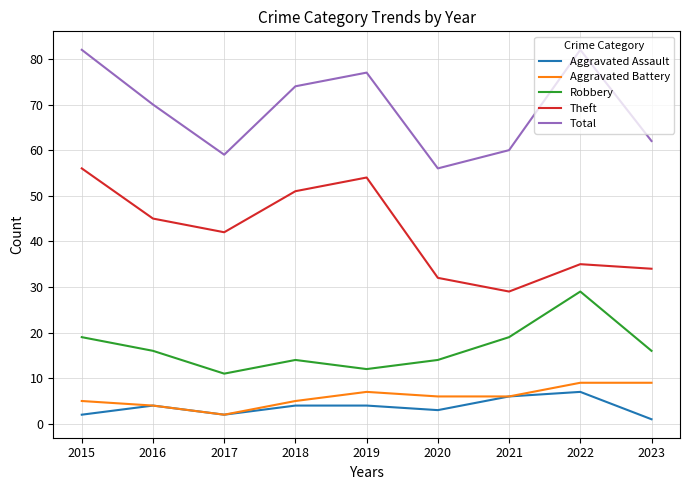

Where is the first local maximum for Robbery?

2018